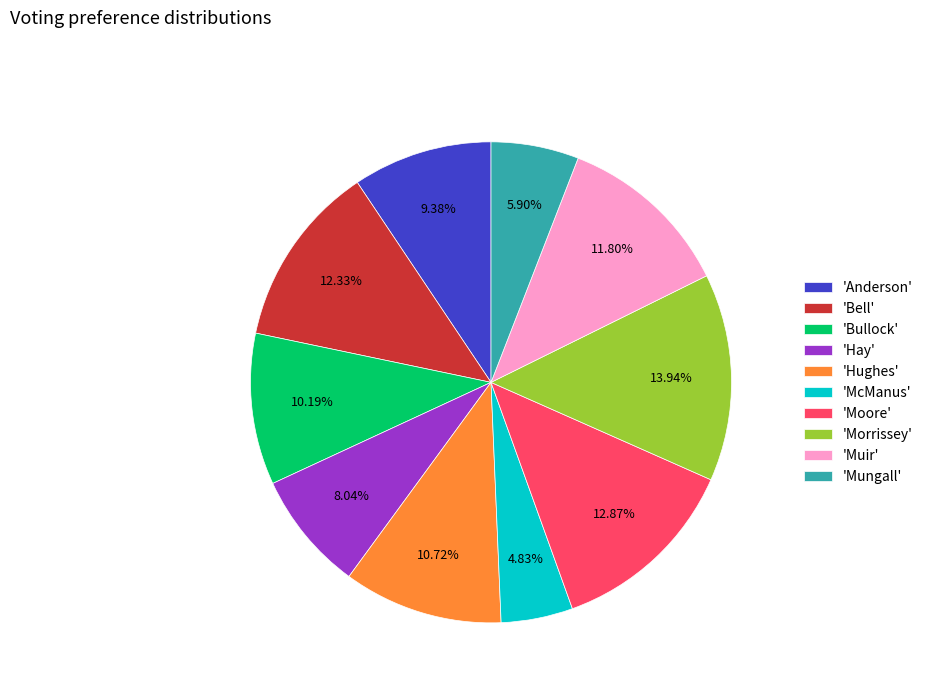

How many segments does this pie chart have?

10